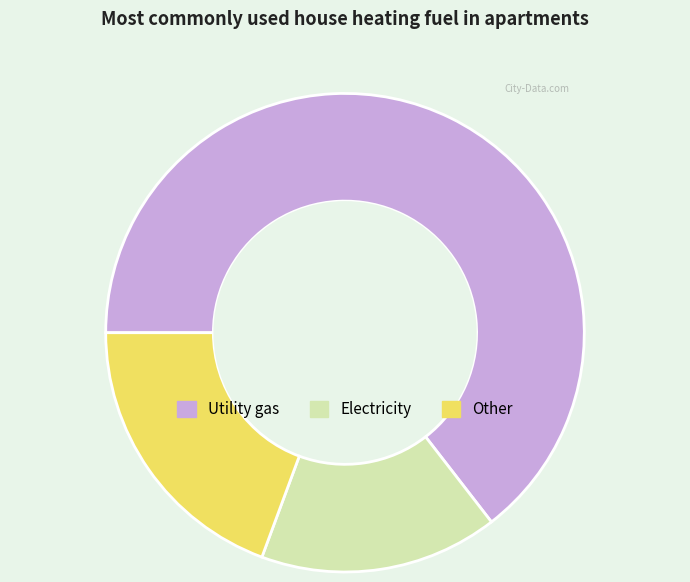

Count the number of slices in the pie.

3